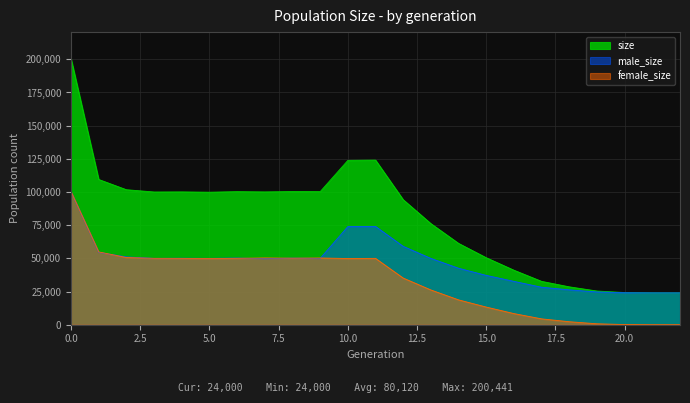

At which category does size reach its first local peak?

4